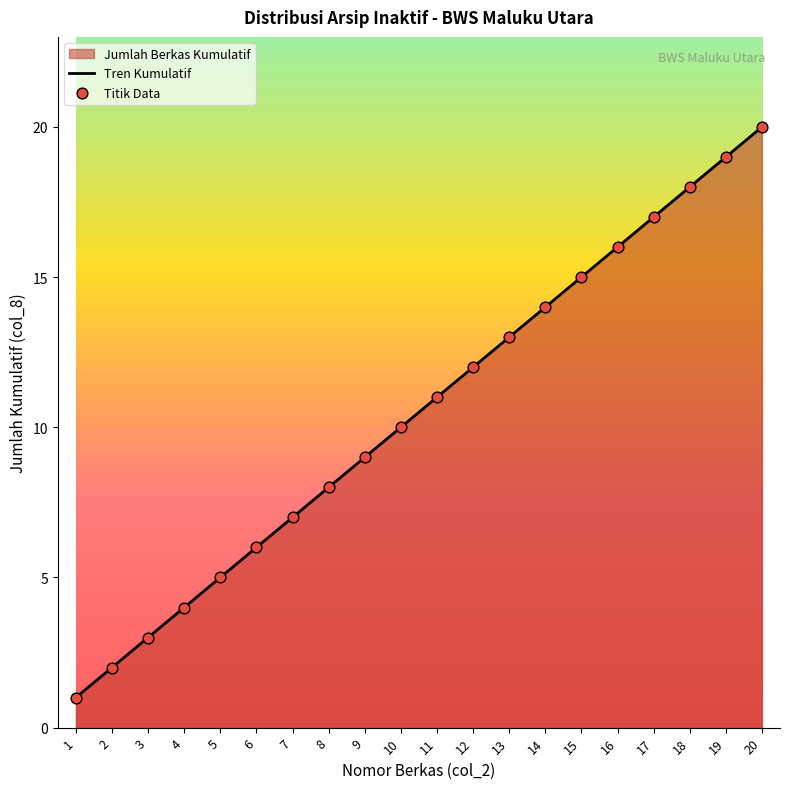

List the labels in order of value, smallest first.

1, 2, 3, 4, 5, 6, 7, 8, 9, 10, 11, 12, 13, 14, 15, 16, 17, 18, 19, 20